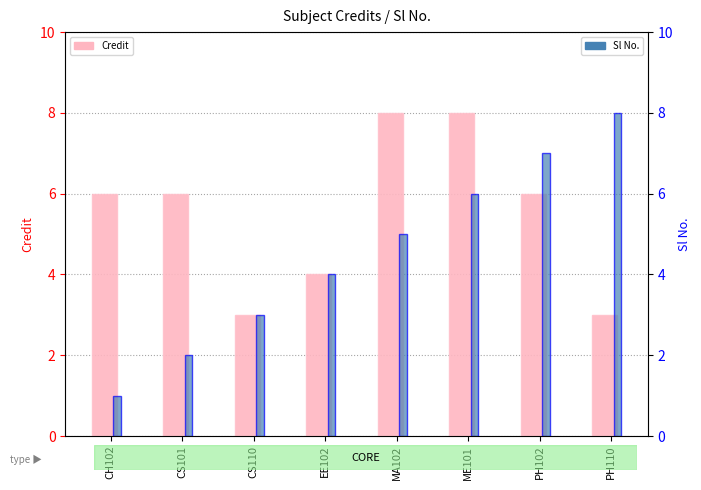

At which category does the chart reach its peak across all series?

MA102